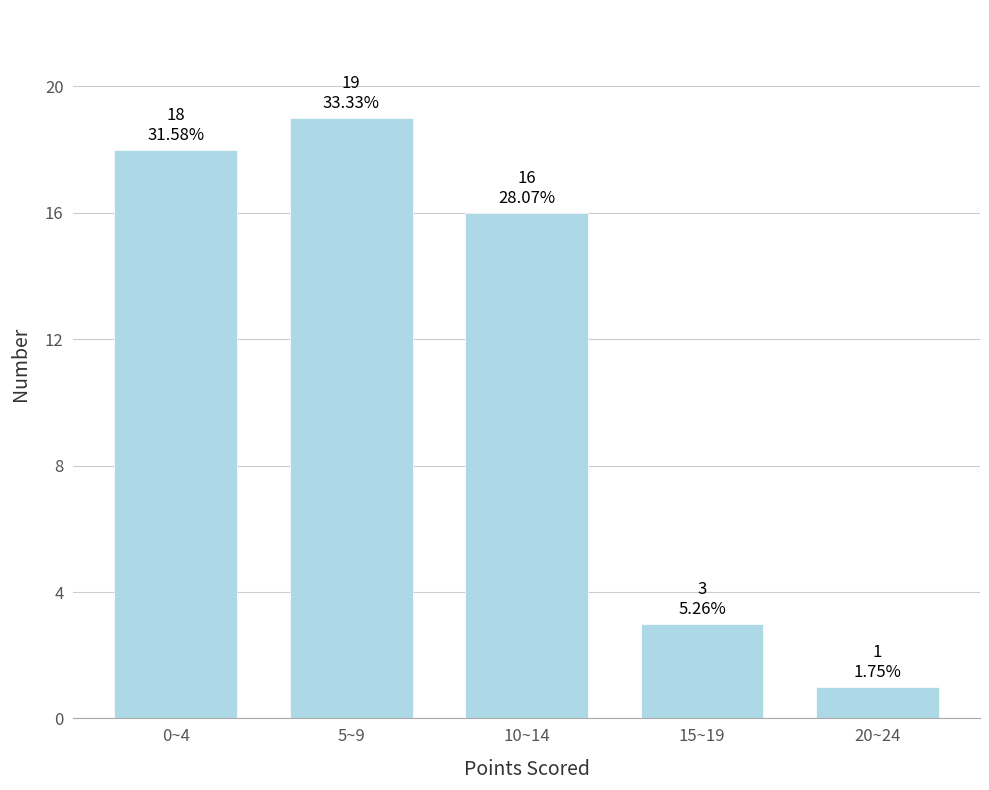

Reading left to right, what are all the values shown in this chart?

0~4=18	5~9=19	10~14=16	15~19=3	20~24=1